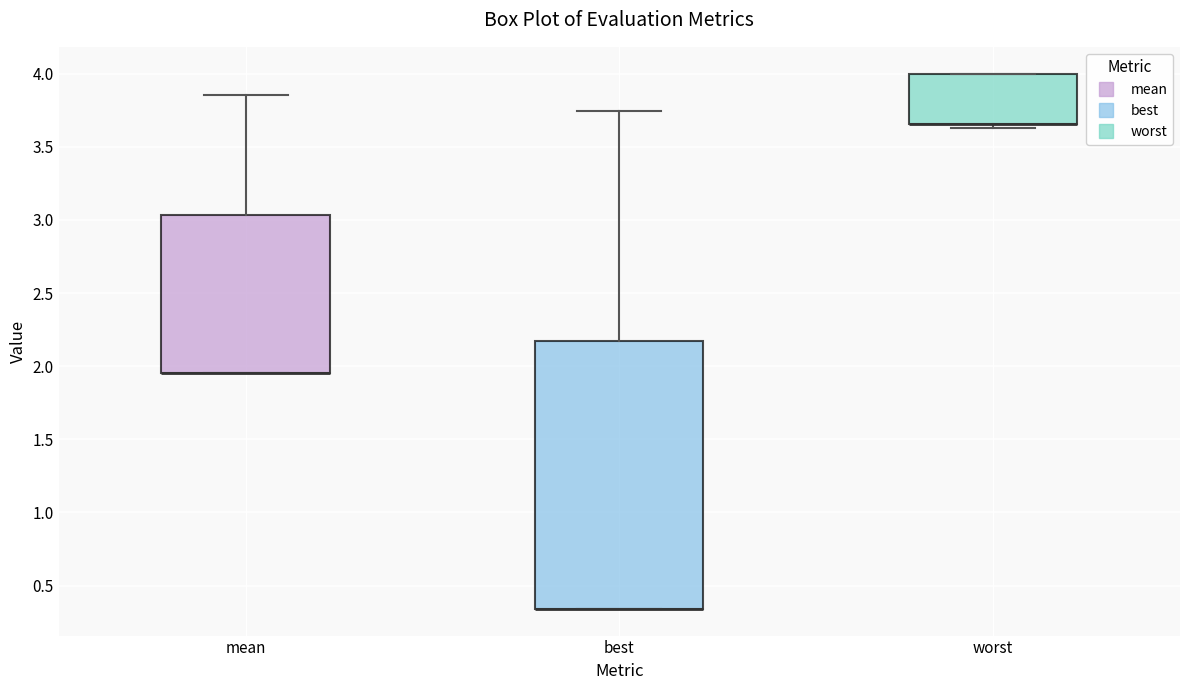

Which box is the tallest, from its lower edge to its upper edge?

best